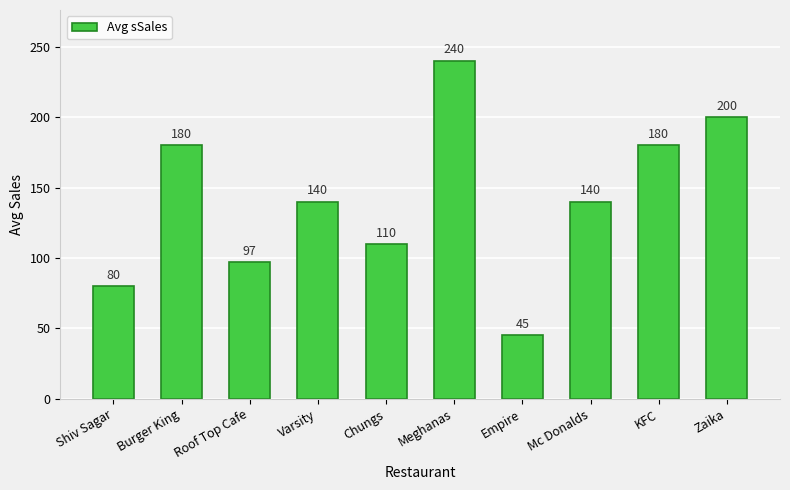

True or false: the data shows 110 at Chungs.

True